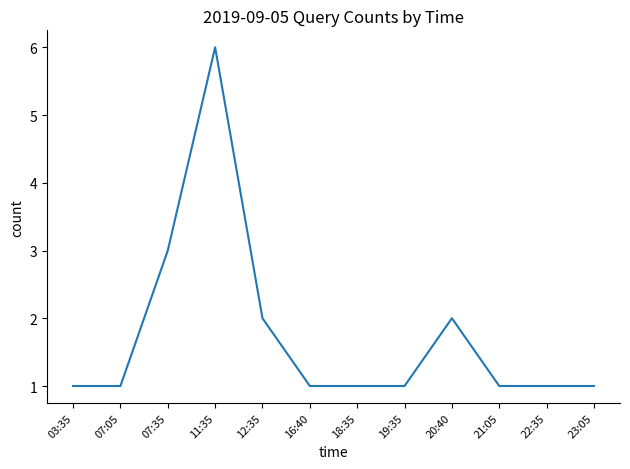

Reading left to right, list all the values displayed in this chart.

03:35=1	07:05=1	07:35=3	11:35=6	12:35=2	16:40=1	18:35=1	19:35=1	20:40=2	21:05=1	22:35=1	23:05=1